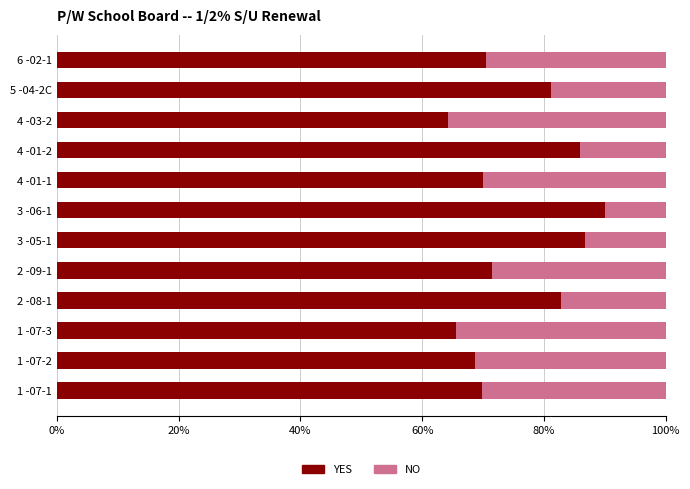

True or false: YES has a value of 85.9 at 4 -01-2.

True